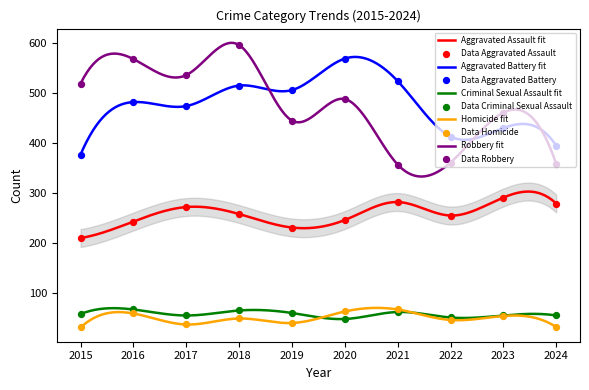

Which series contains the lowest Y value?

Homicide